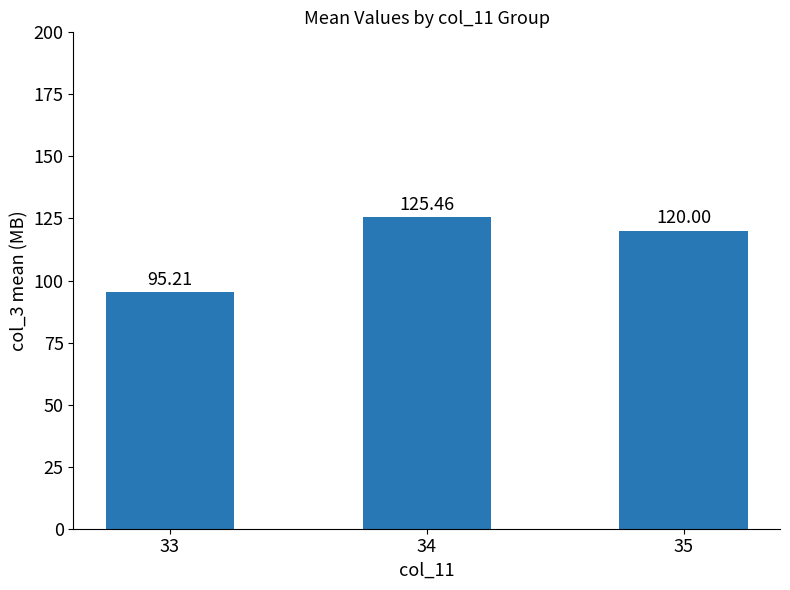

What is the sum of the values at 35 and 34?

245.5